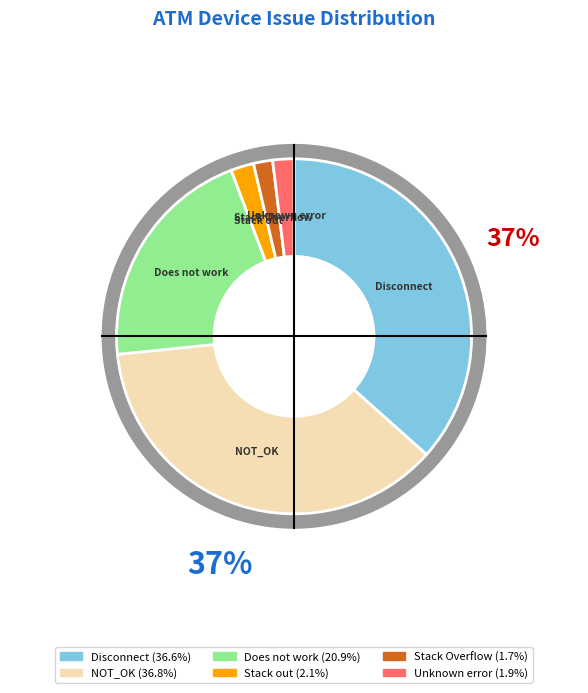

Which slice is the largest?

NOT_OK